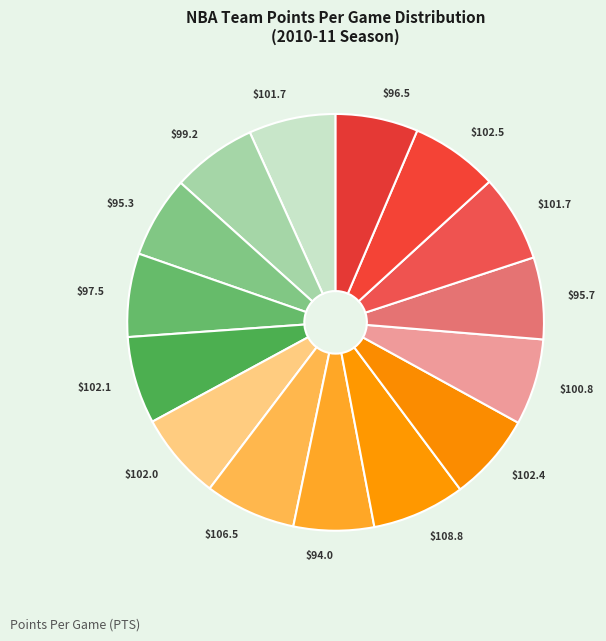

How many slices are in this pie chart?

15